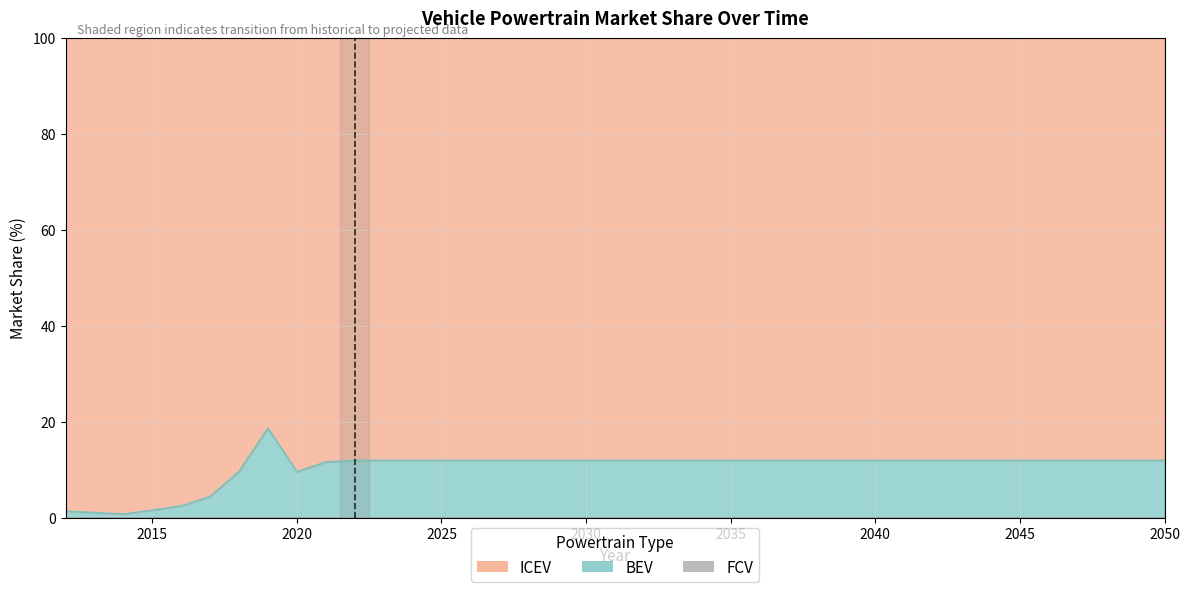

Which series has the widest spread of values?

BEV